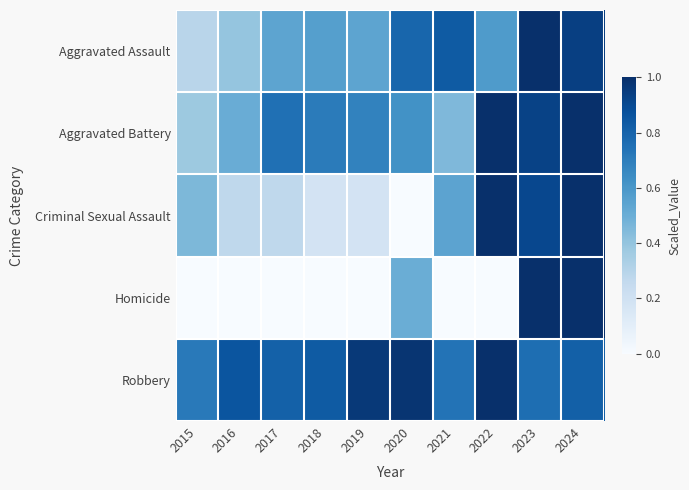

List the series in order of their peak value, lowest first.

Aggravated Assault, Aggravated Battery, Criminal Sexual Assault, Homicide, Robbery